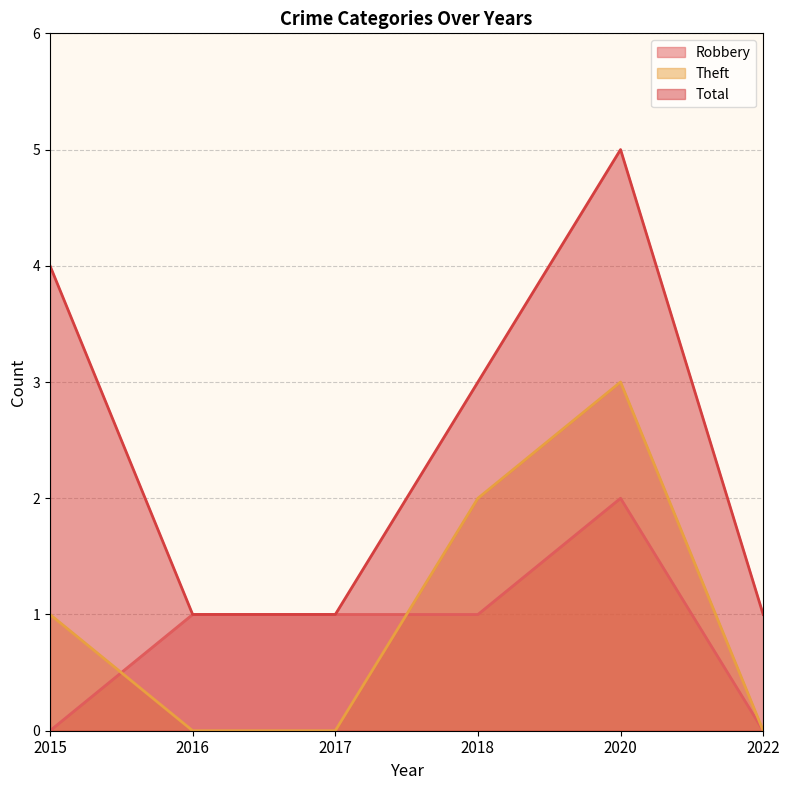

Reading right to left, transcribe all the data shown in this chart.

Robbery: 0	2	1	1	1	0
Theft: 0	3	2	0	0	1
Total: 1	5	3	1	1	4